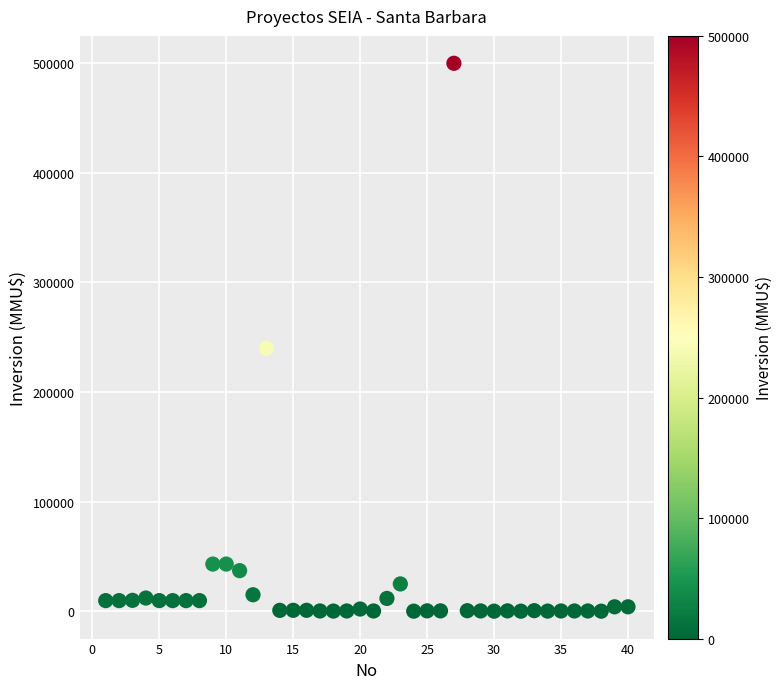

What Y value in the scatter plot is closest to 250000?

240000